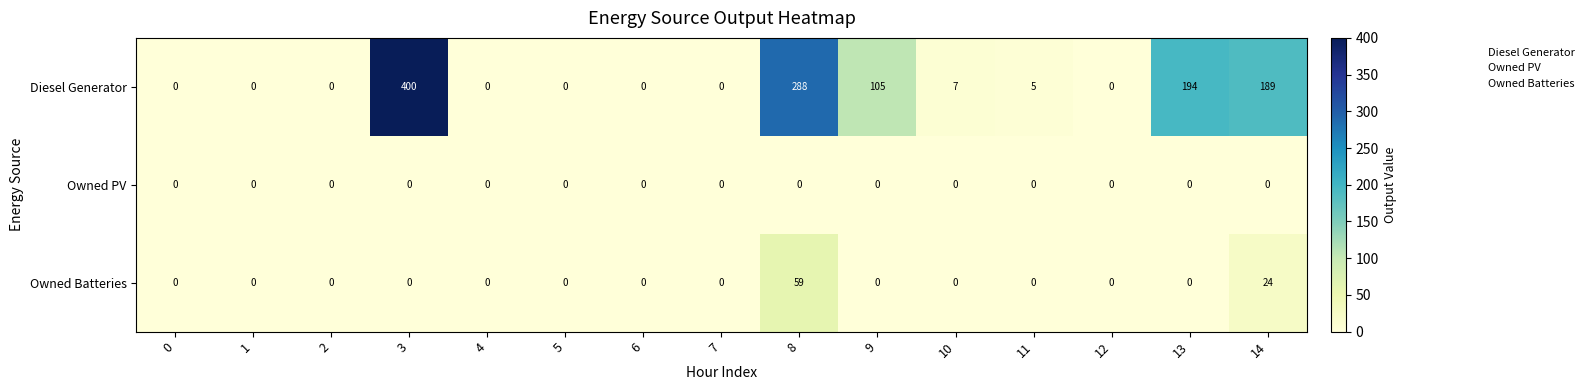

Which series has the largest range (max minus min)?

Diesel Generator